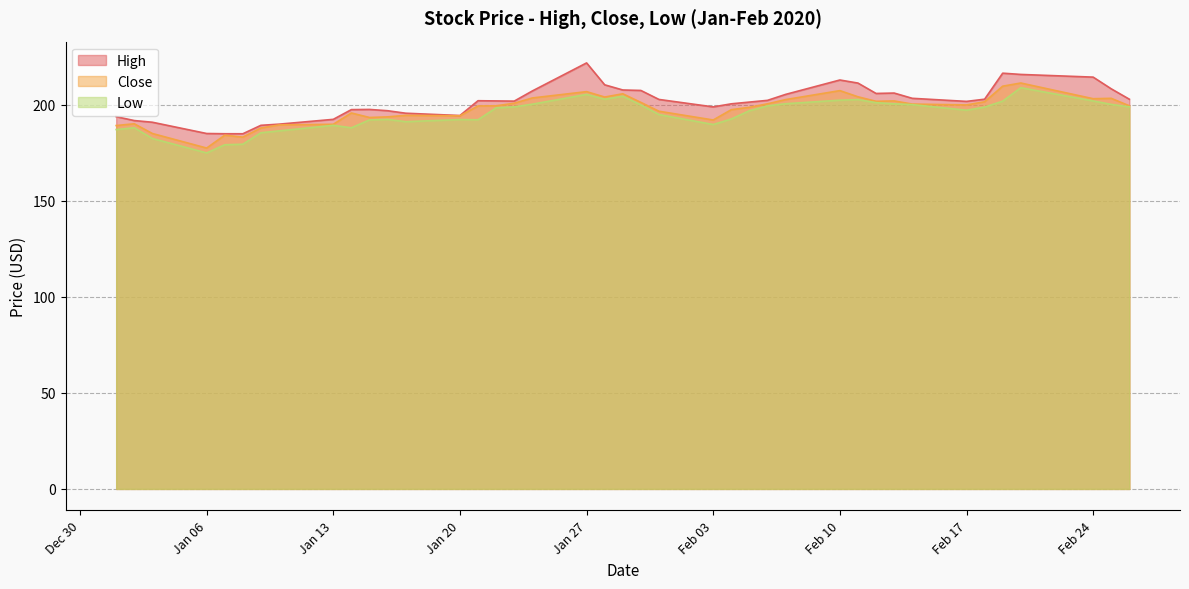

List the series in order of their peak value, highest first.

High, Close, Low